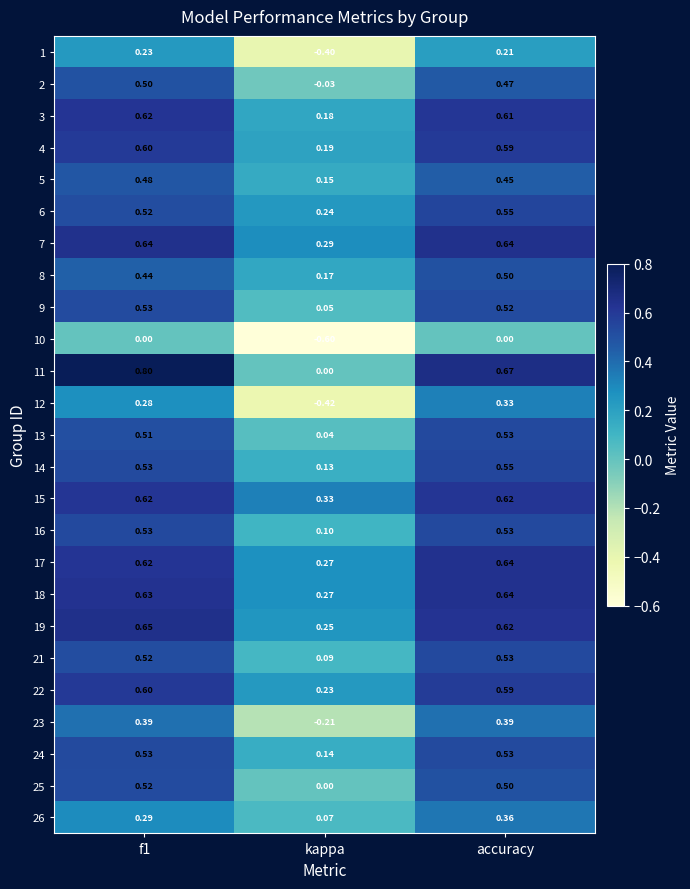

What is the total value across all series at accuracy?

12.6